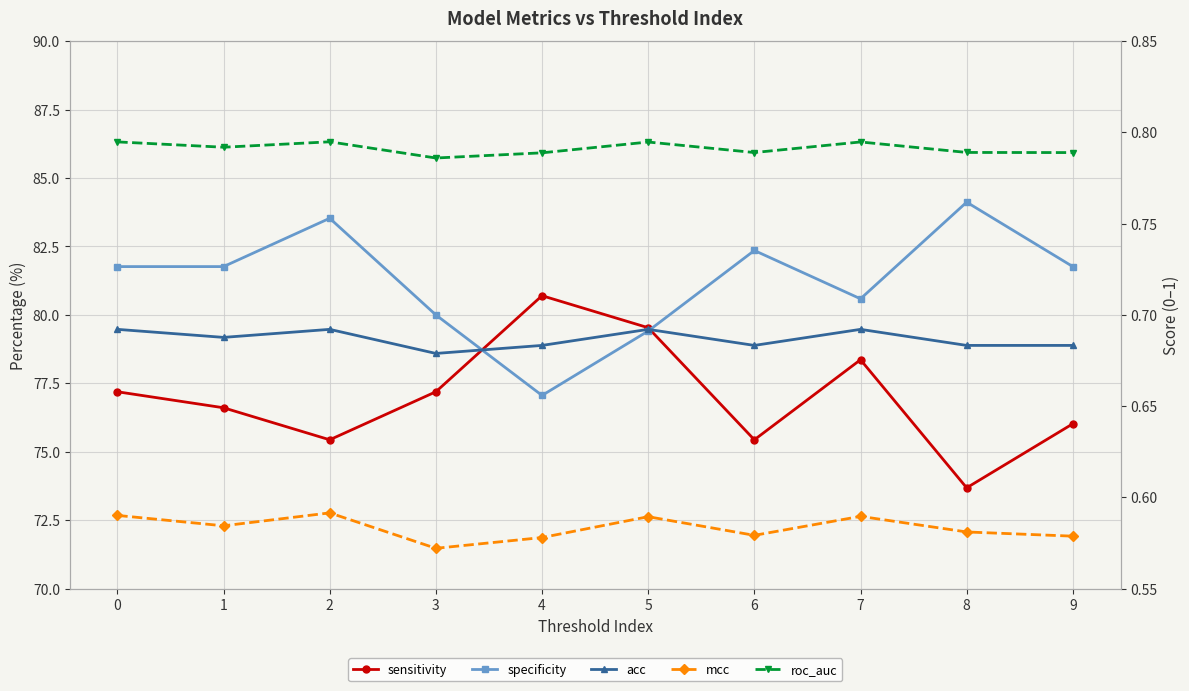

What is the value of the sensitivity point at the 8th from the left?

78.4